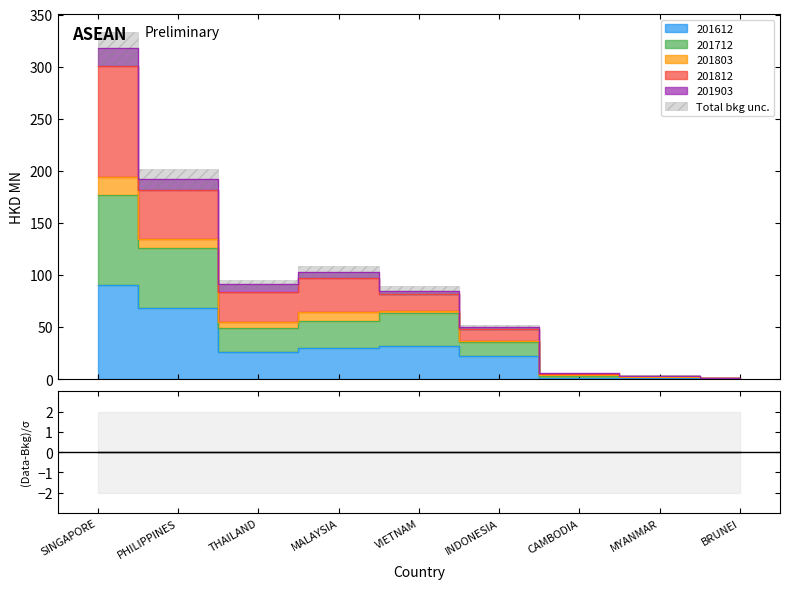

What is the average value of the 201612 series?

30.0